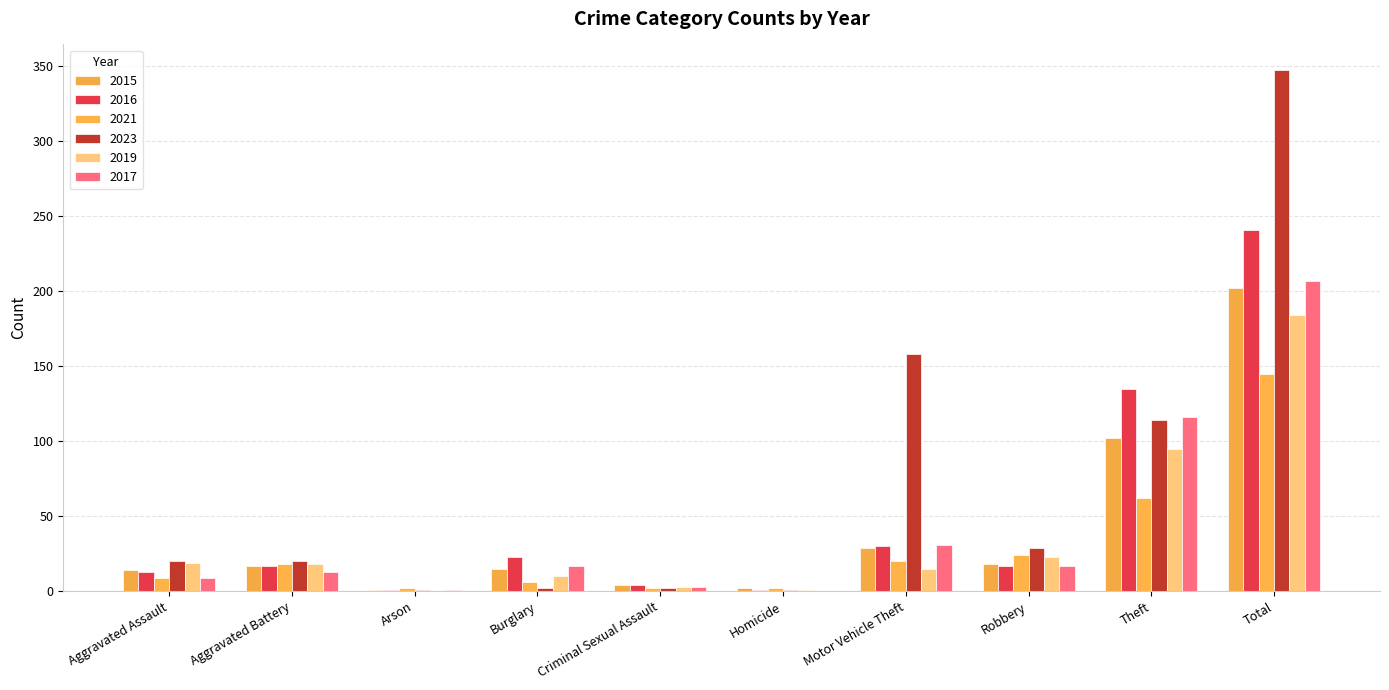

How many groups of bars are there?

10